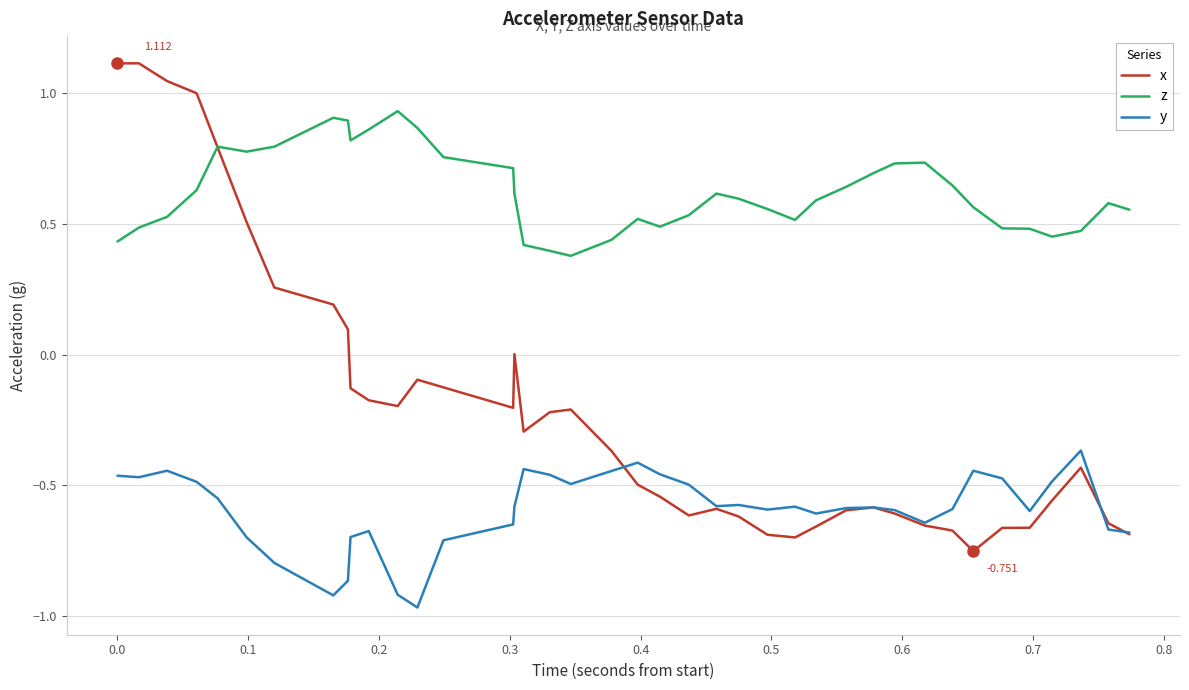

Which series has the largest total across all categories?

z